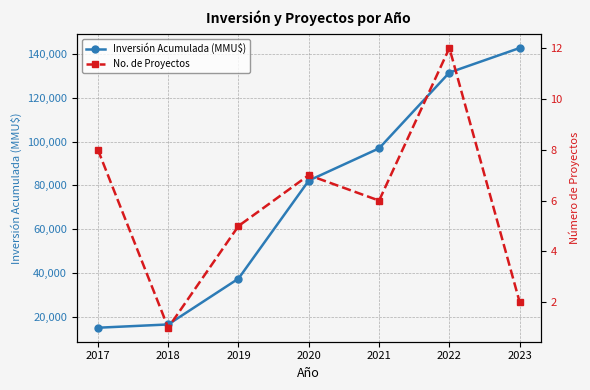

What value does the Inversión Acumulada (MMU$) series have at 2023, to the nearest 50?

142700